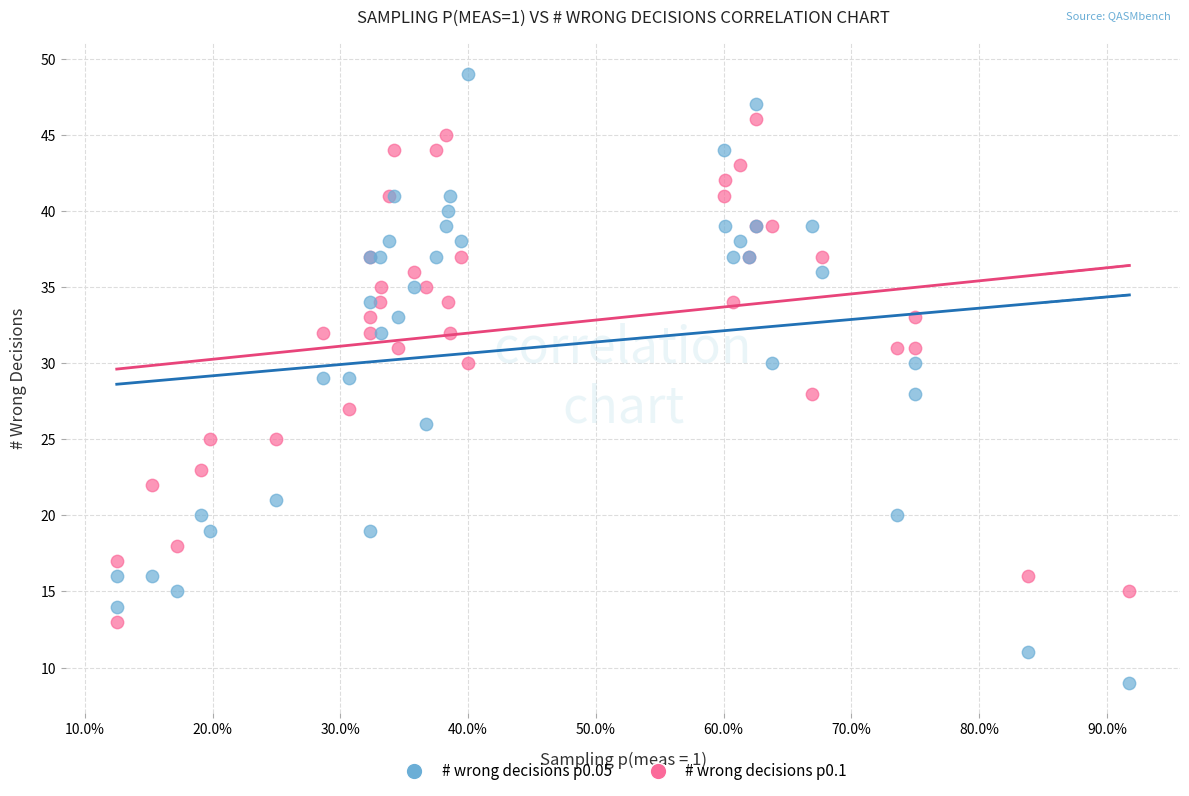

Which series contains the lowest Y value?

# wrong decisions p0.05